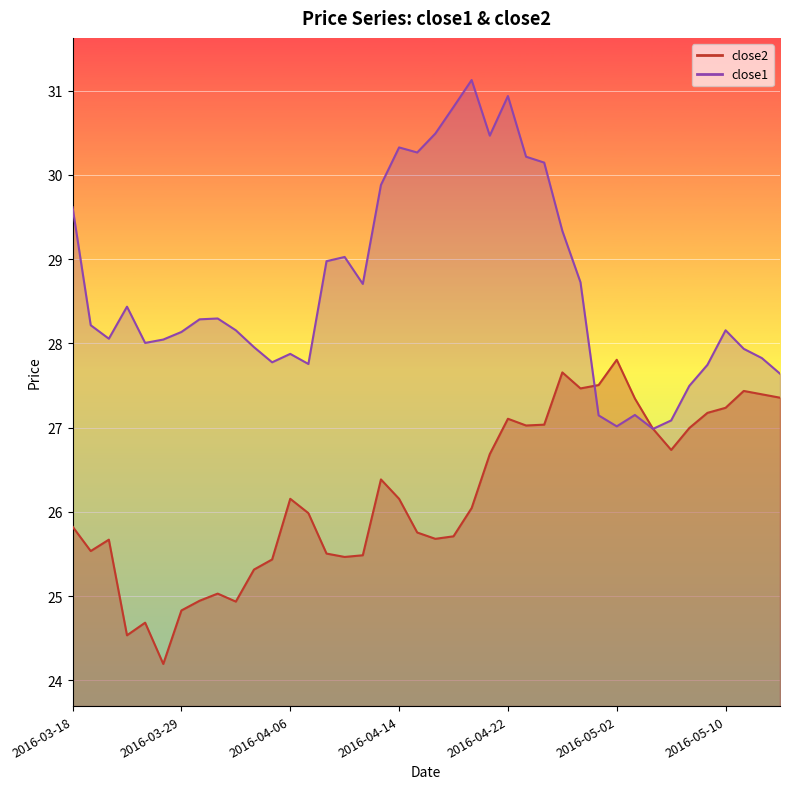

Which series has the widest spread of values?

close1